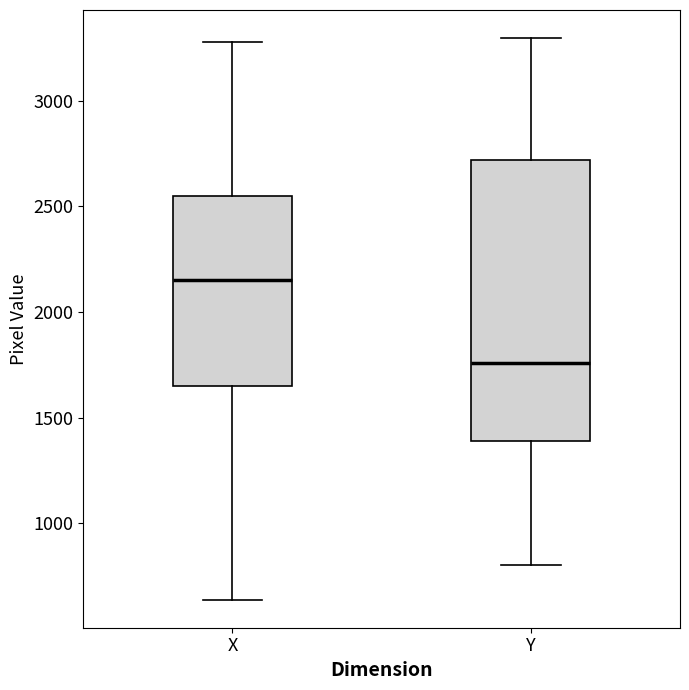

Which box's median line is the highest?

X